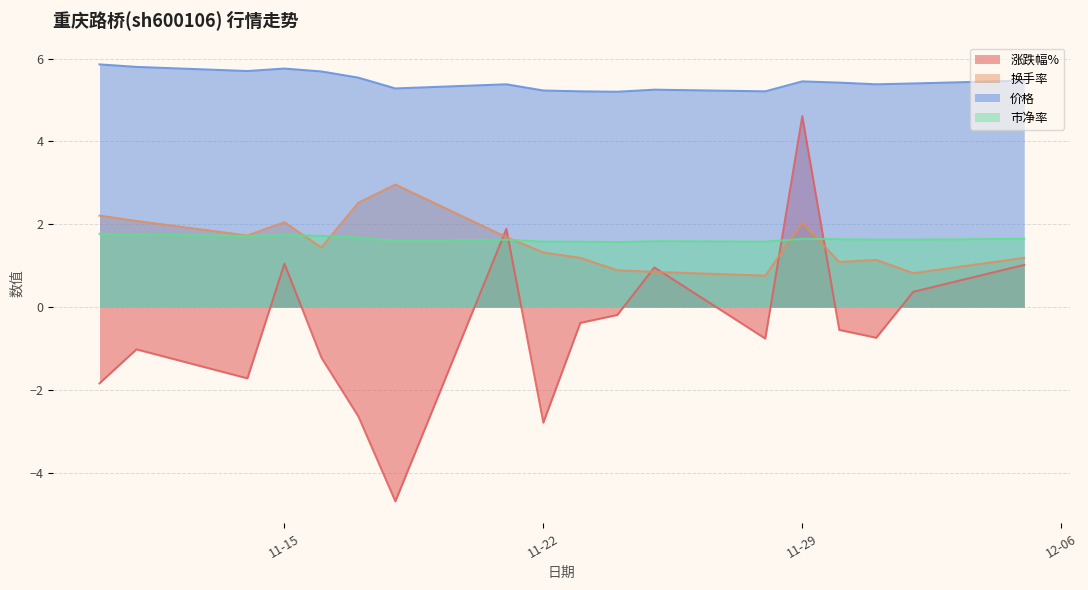

Which series ends up on top after the final intersection of 市净率 and 涨跌幅%?

市净率